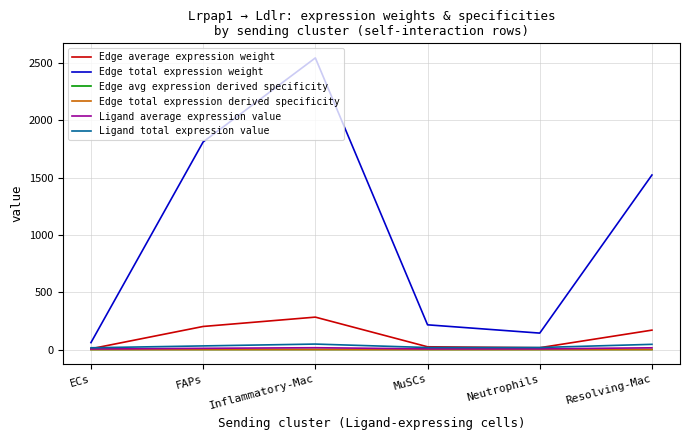

Where is the first local minimum for Edge total expression weight?

Neutrophils